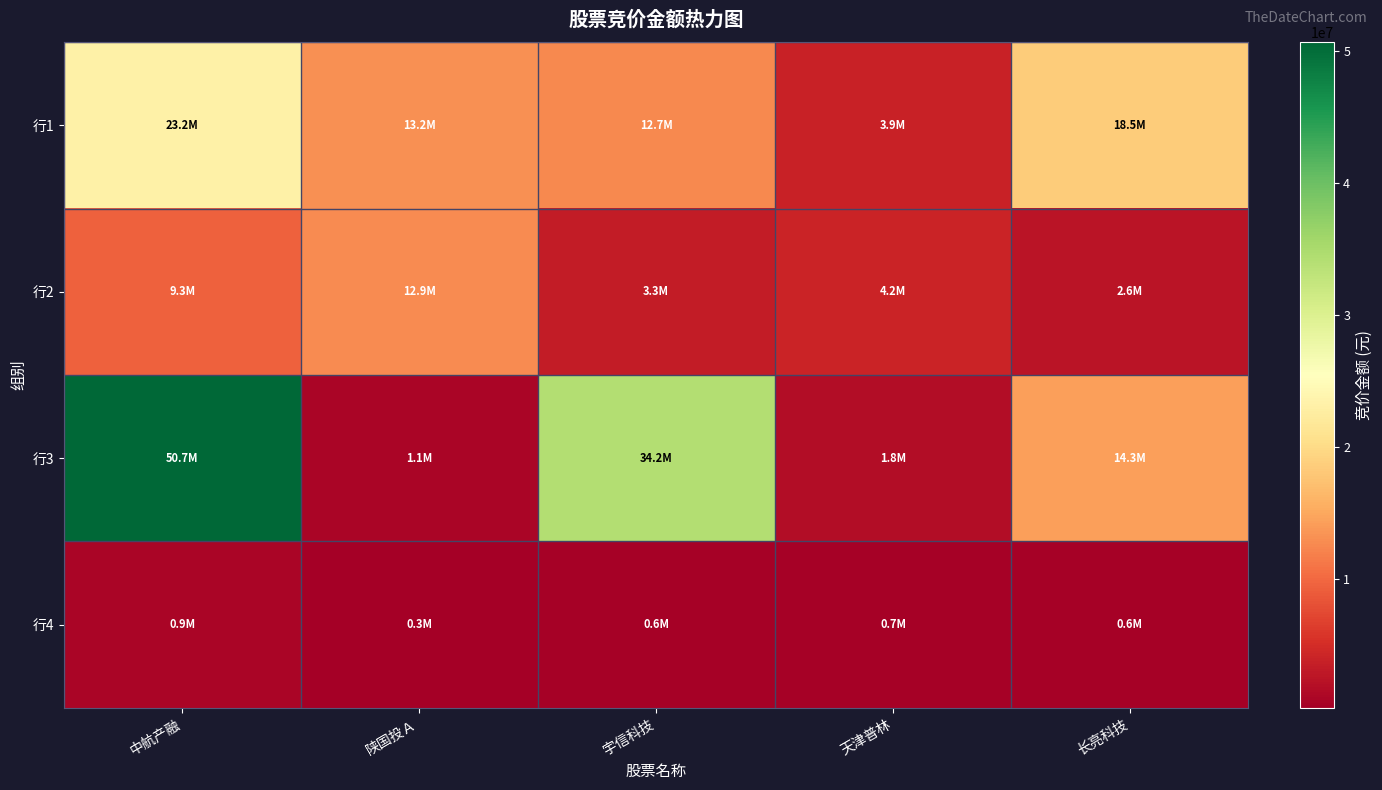

List the series in order of their peak value, highest first.

行3, 行1, 行2, 行4